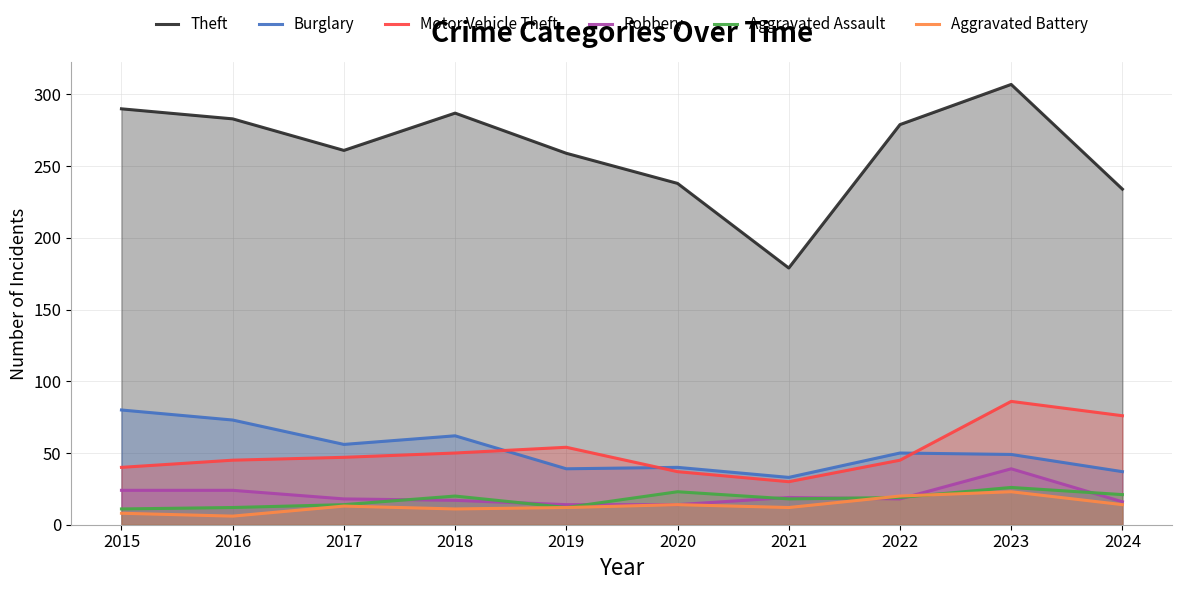

Does the chart have visible grid lines?

Yes